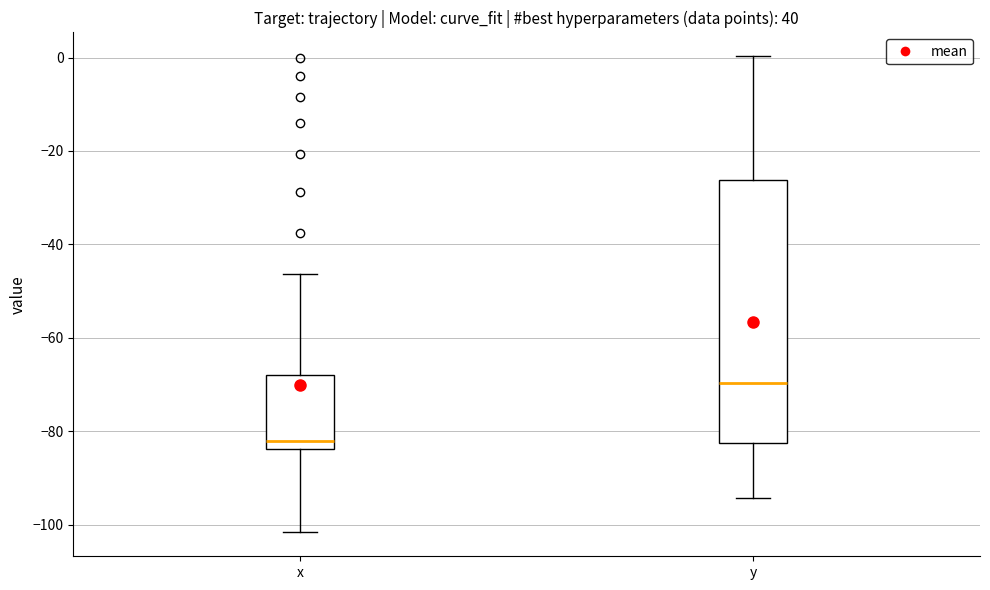

Which box's median line is the highest?

y